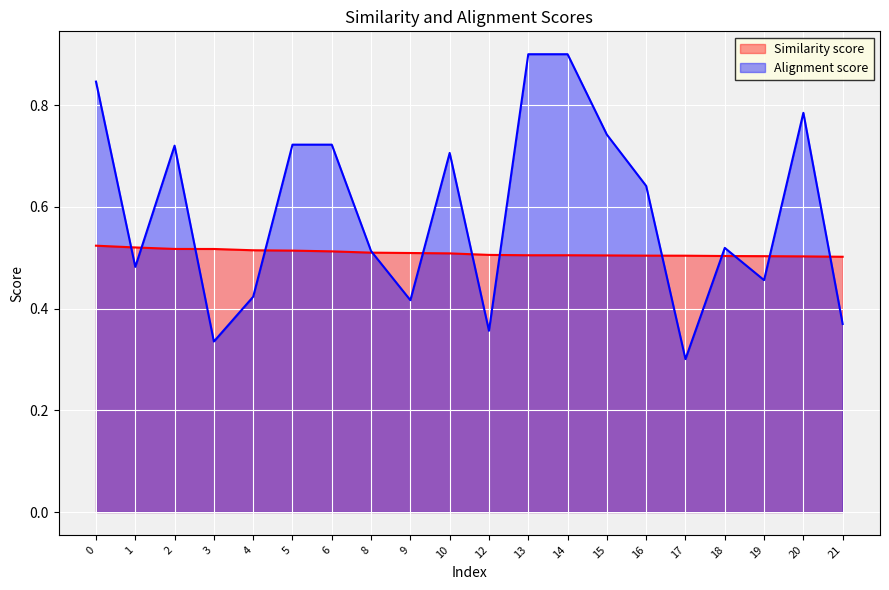

What is the average value of the Alignment score series?

0.6